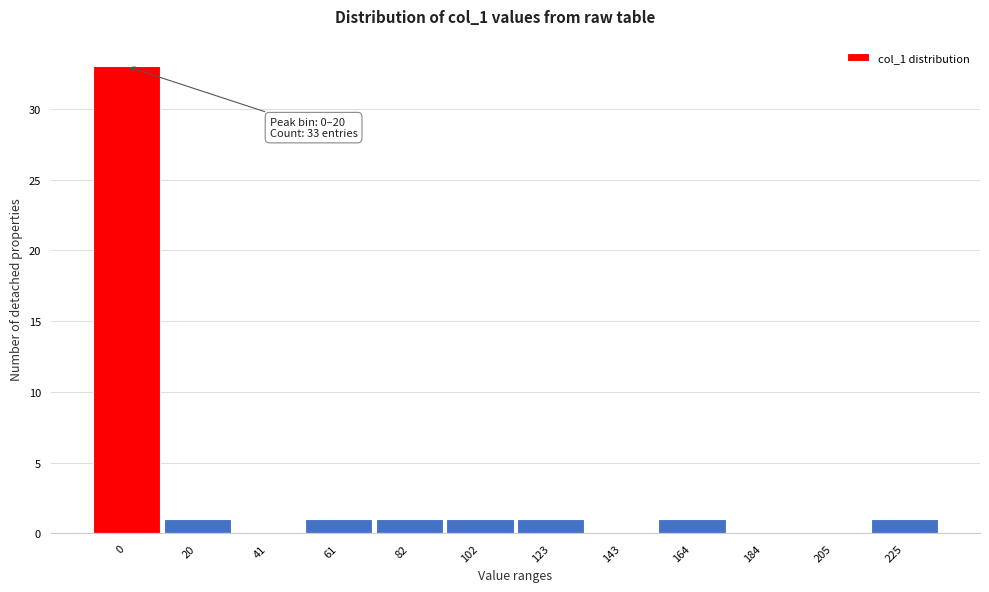

Reading left to right, list all the values displayed in this chart.

0=33	20=1	41=0	61=1	82=1	102=1	123=1	143=0	164=1	184=0	205=0	225=1